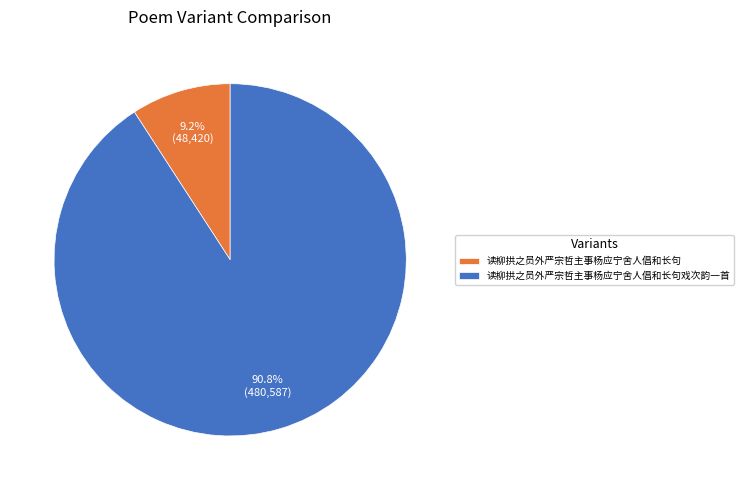

To the nearest percent, what portion does 读柳拱之员外严宗哲主事杨应宁舍人倡和长句 represent?

9%